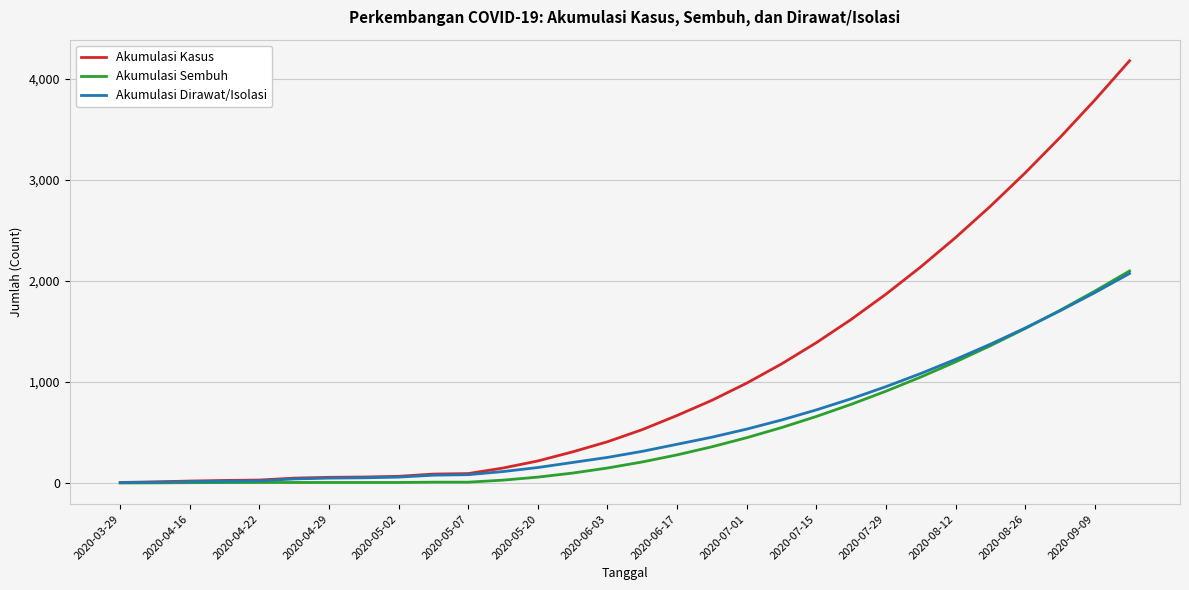

Does the chart have visible grid lines?

Yes